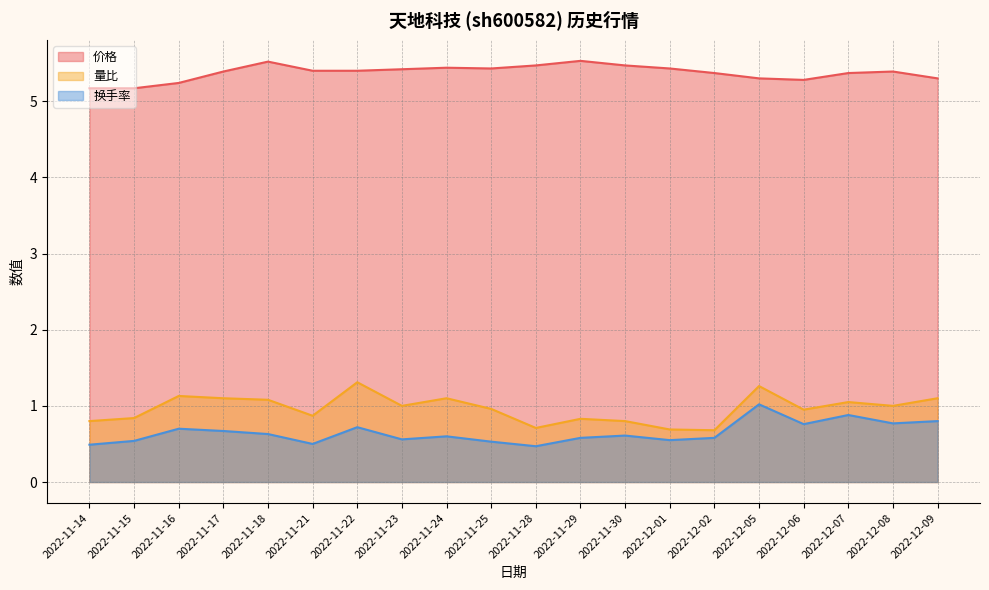

True or false: 价格 and 量比 intersect in this chart.

False